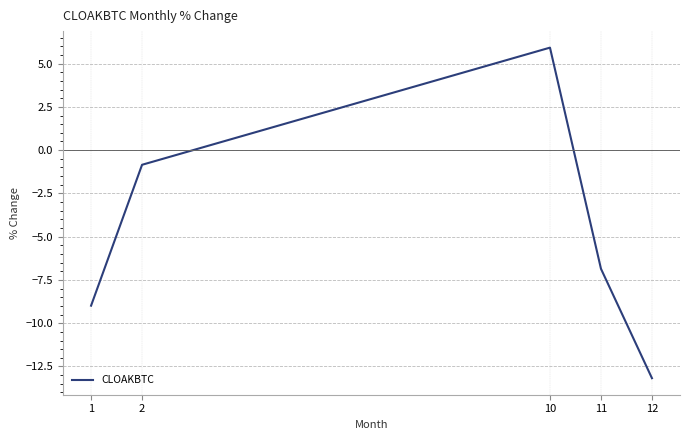

Does the chart display data point markers on the line(s)?

No